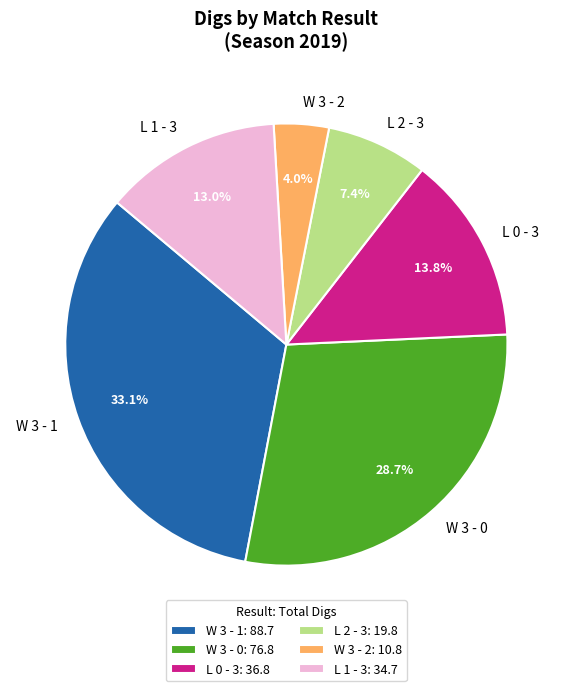

Does W 3 - 1 account for over 50% of the chart?

No